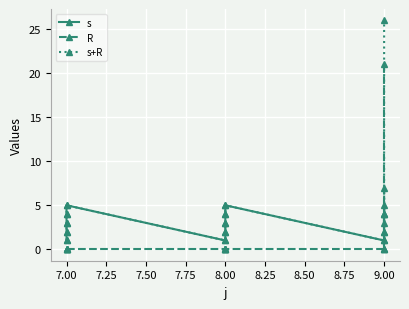

Reading left to right, what are all the values shown in this chart?

s: 1	2	3	4	5	1	2	3	4	5	1	2	3	4	5
R: 0	0	0	0	0	0	0	0	0	0	0	0	4	0	21
s+R: 1	2	3	4	5	1	2	3	4	5	1	2	7	4	26